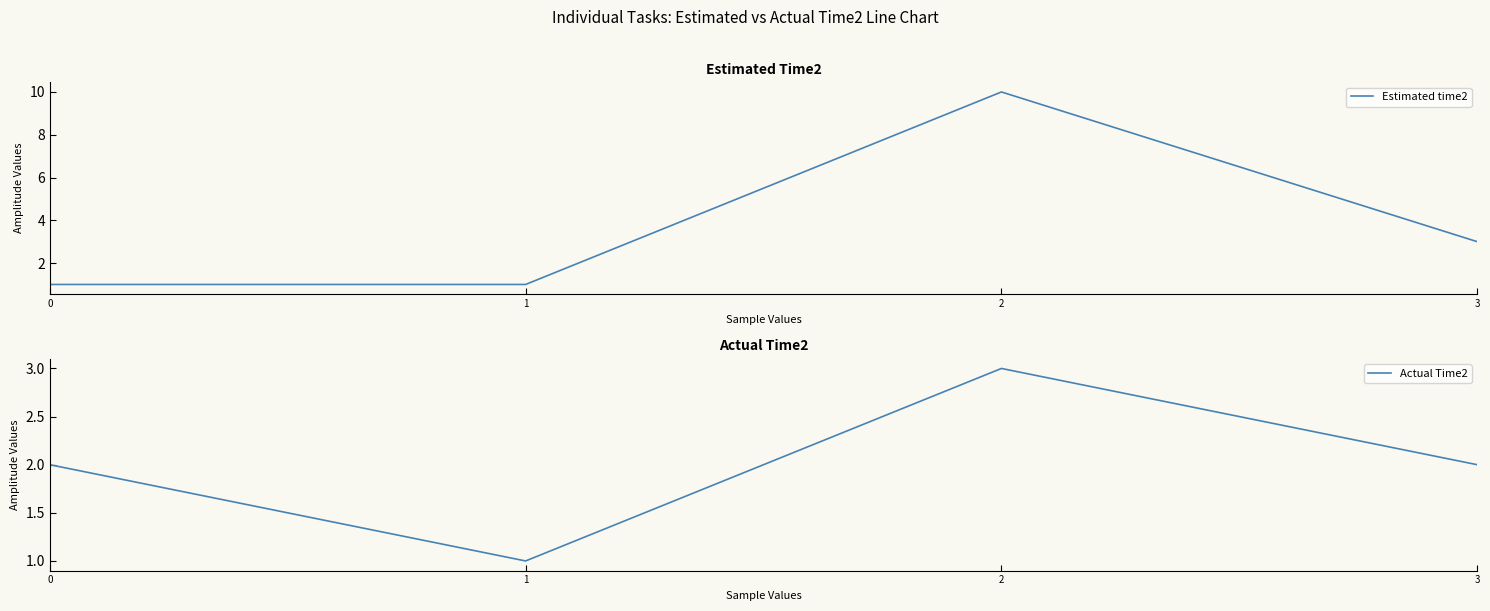

What is the value of the Actual Time2 point at the 1st from the left?

2